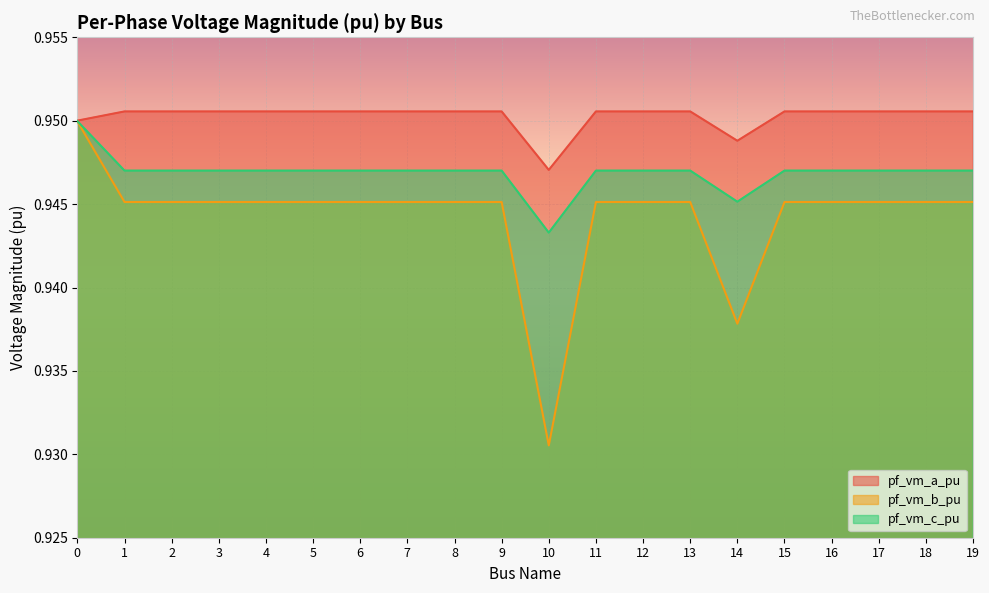

How many lines are shown in the chart?

3